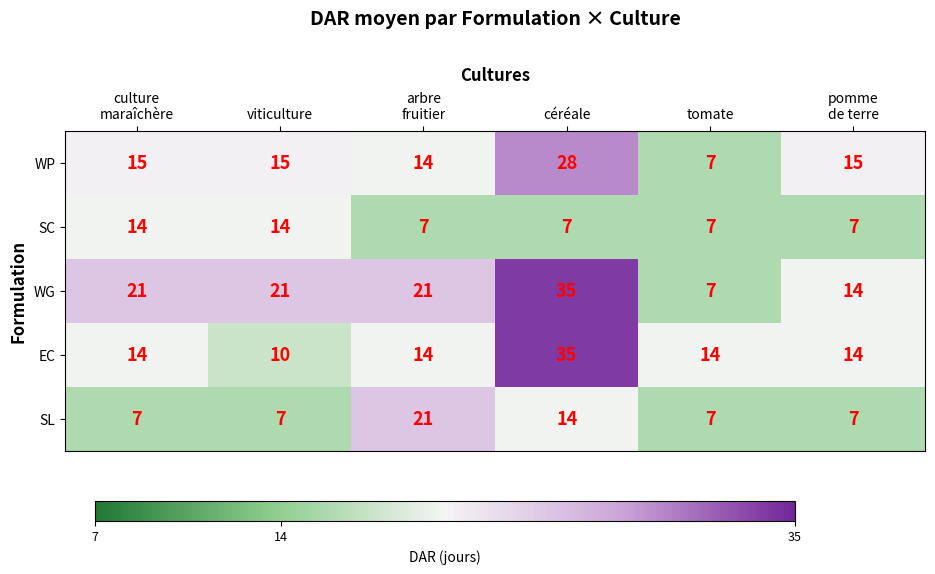

Count the number of data series in this chart.

5